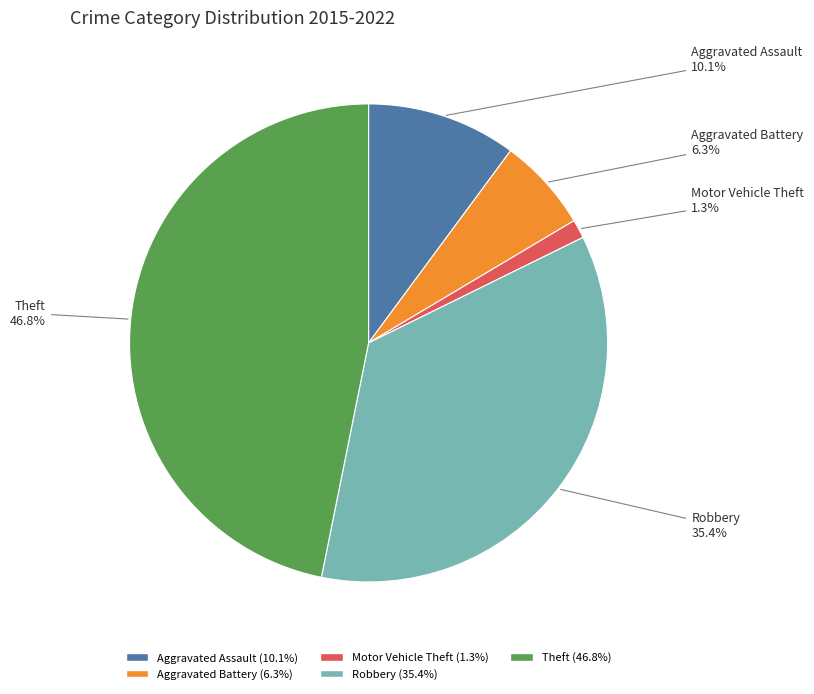

Which has a higher value, Theft or Robbery?

Theft